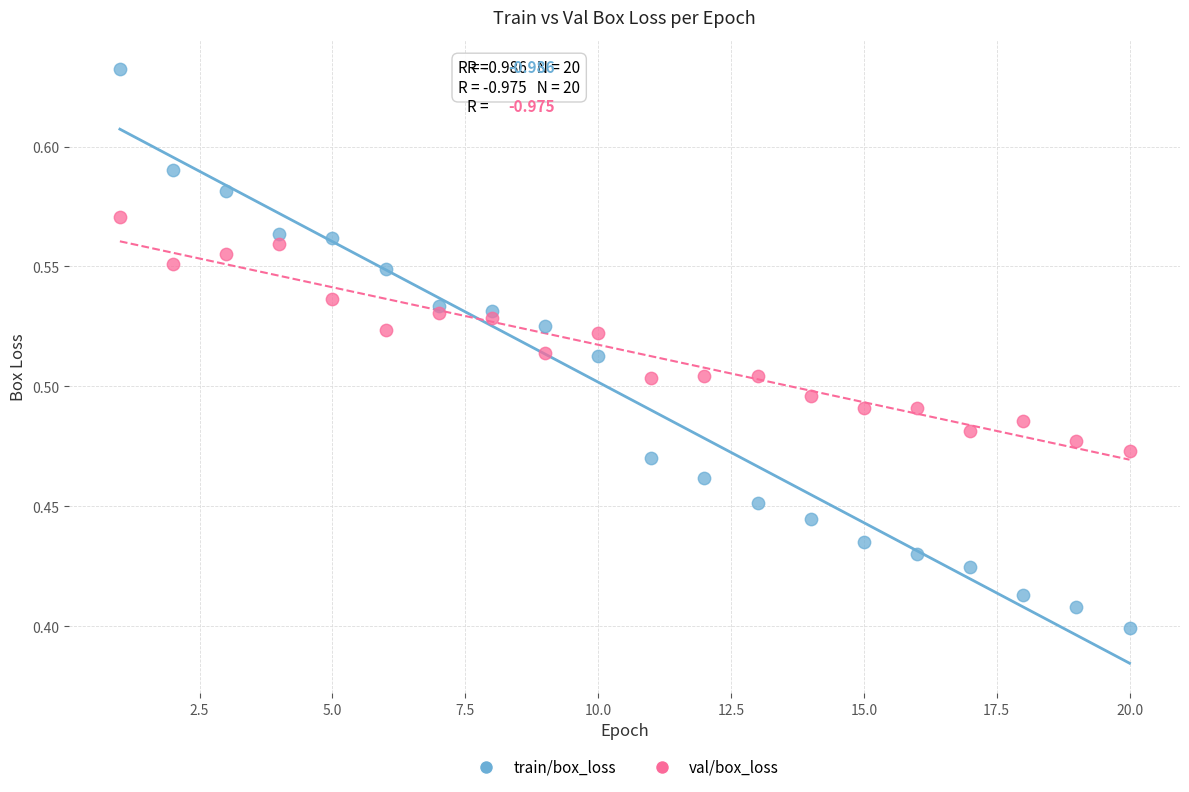

Which series contains the highest Y value?

train/box_loss